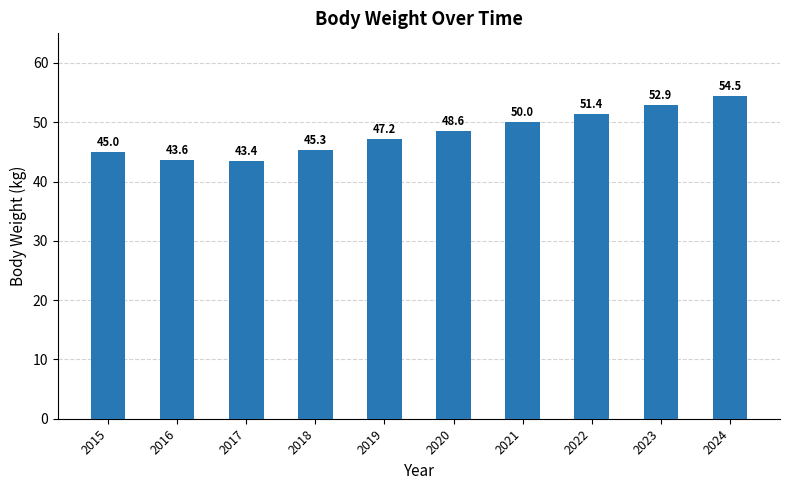

What is the value of the 6th bar from the left?

48.6